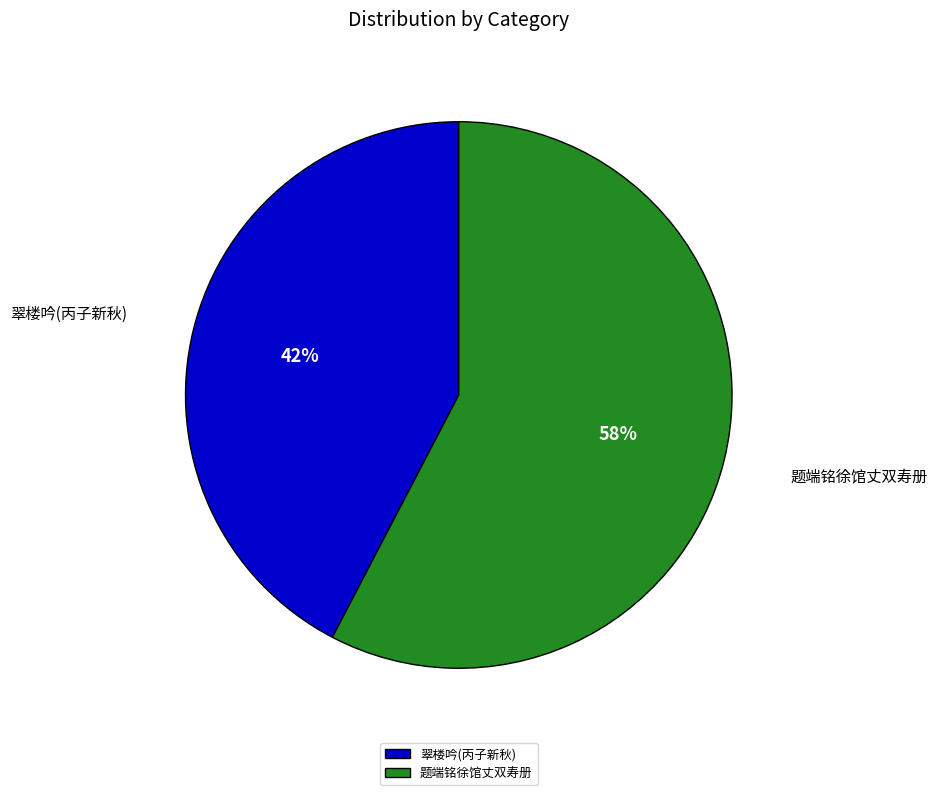

Approximately how many times larger is the value at 翠楼吟(丙子新秋) compared to 题端铭徐馆丈双寿册?

0.7